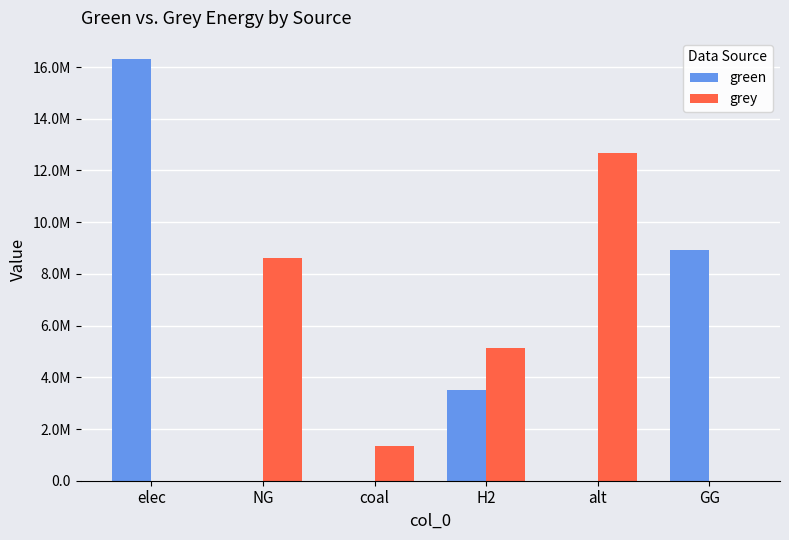

Which has a higher value, H2 or GG?

GG